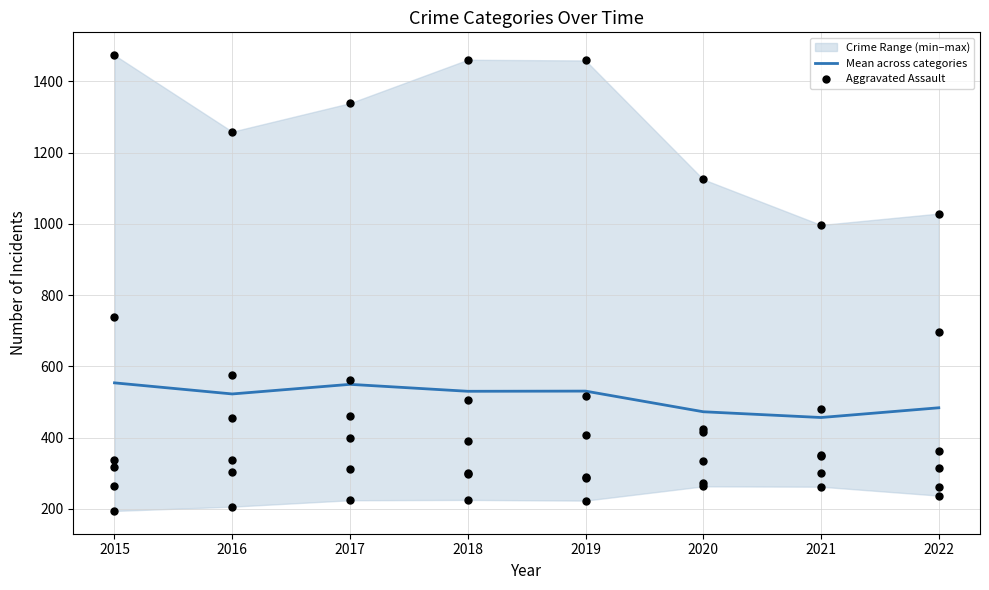

What is the total value across all series at 2016?

728.5